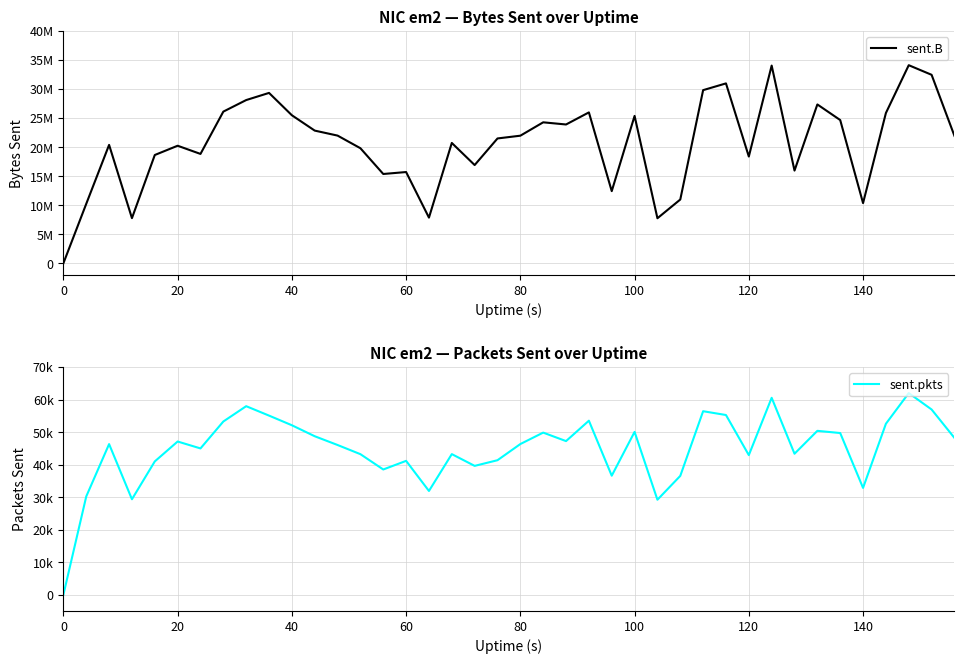

What are all the series names shown in the legend?

sent.B, sent.pkts